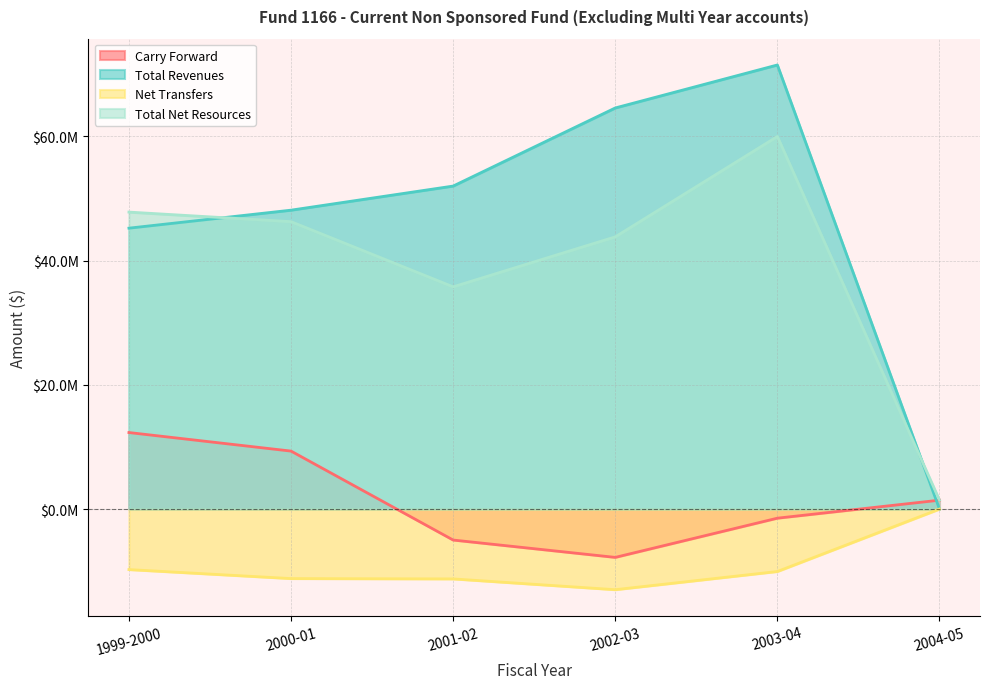

How many categories are shown in the chart?

6